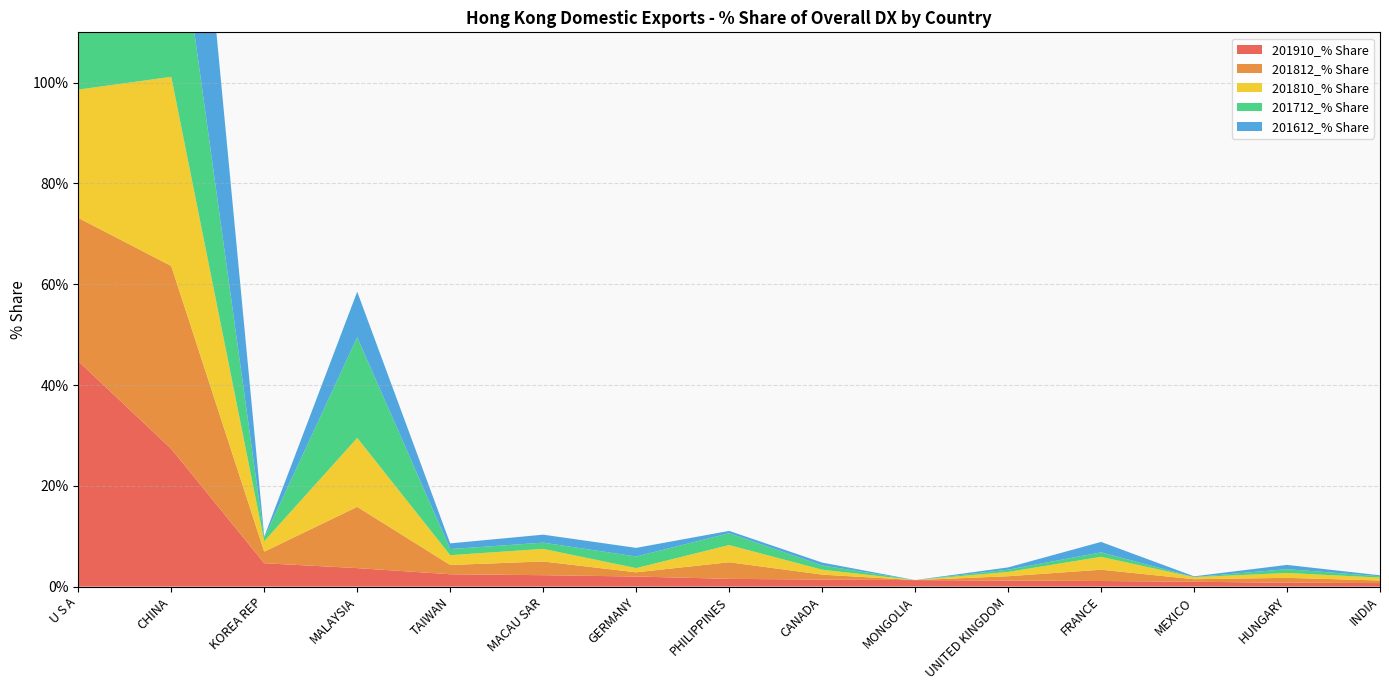

Reading left to right, extract all data points from this chart.

201910_% Share: U S A=44.7	CHINA=27.3	KOREA REP=4.6	MALAYSIA=3.7	TAIWAN=2.4	MACAU SAR=2.3	GERMANY=2.0	PHILIPPINES=1.5	CANADA=1.4	MONGOLIA=1.3	UNITED KINGDOM=1.2	FRANCE=1.1	MEXICO=1.0	HUNGARY=0.8	INDIA=0.7
201812_% Share: U S A=28.4	CHINA=36.3	KOREA REP=2.3	MALAYSIA=12.2	TAIWAN=1.8	MACAU SAR=2.7	GERMANY=0.8	PHILIPPINES=3.3	CANADA=1.0	MONGOLIA=0.0	UNITED KINGDOM=0.9	FRANCE=2.2	MEXICO=0.5	HUNGARY=1.0	INDIA=0.5
201810_% Share: U S A=25.5	CHINA=37.5	KOREA REP=2.1	MALAYSIA=13.7	TAIWAN=1.9	MACAU SAR=2.5	GERMANY=0.8	PHILIPPINES=3.4	CANADA=1.0	MONGOLIA=0.0	UNITED KINGDOM=0.9	FRANCE=2.6	MEXICO=0.4	HUNGARY=1.0	INDIA=0.6
201712_% Share: U S A=19.4	CHINA=42.0	KOREA REP=0.7	MALAYSIA=20.0	TAIWAN=1.2	MACAU SAR=1.2	GERMANY=2.3	PHILIPPINES=2.3	CANADA=0.8	MONGOLIA=0.0	UNITED KINGDOM=0.4	FRANCE=0.9	MEXICO=0.0	HUNGARY=0.8	INDIA=0.3
201612_% Share: U S A=13.2	CHINA=61.1	KOREA REP=0.2	MALAYSIA=9.0	TAIWAN=1.1	MACAU SAR=1.6	GERMANY=1.7	PHILIPPINES=0.5	CANADA=0.6	MONGOLIA=0.0	UNITED KINGDOM=0.5	FRANCE=2.1	MEXICO=0.1	HUNGARY=0.8	INDIA=0.2